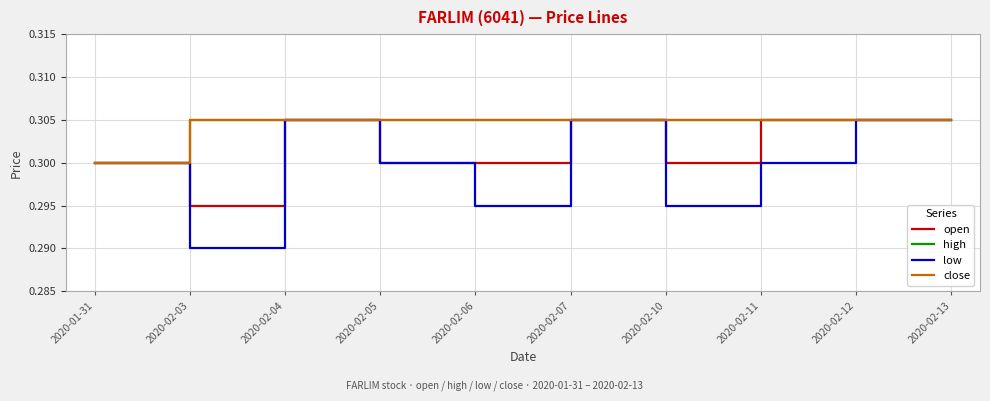

Is this an area chart (filled region under the line)?

No